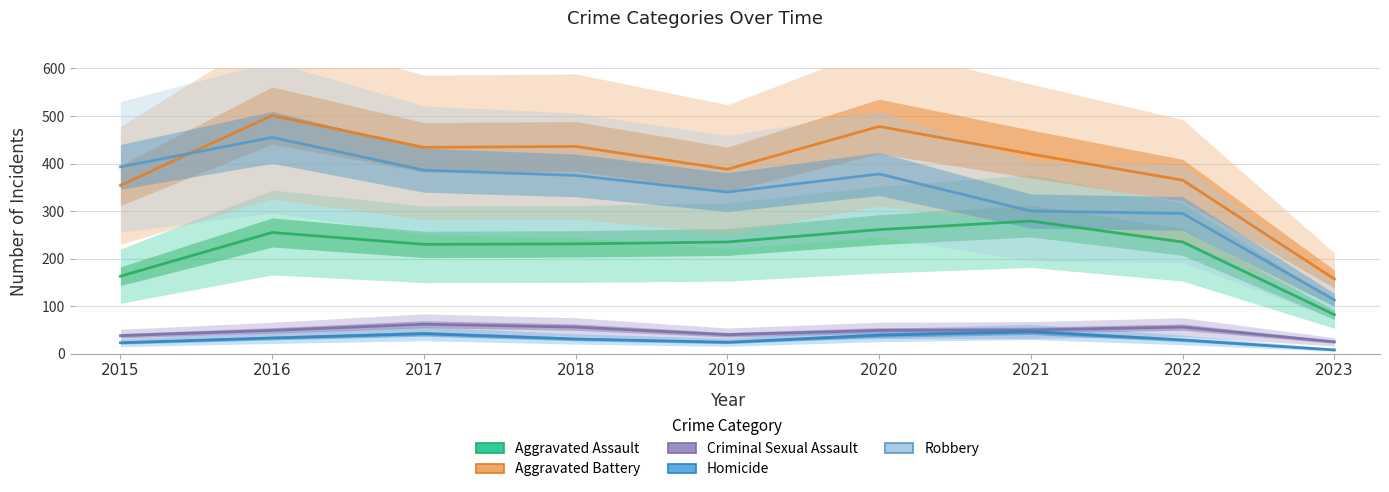

What is the smallest value displayed?

8